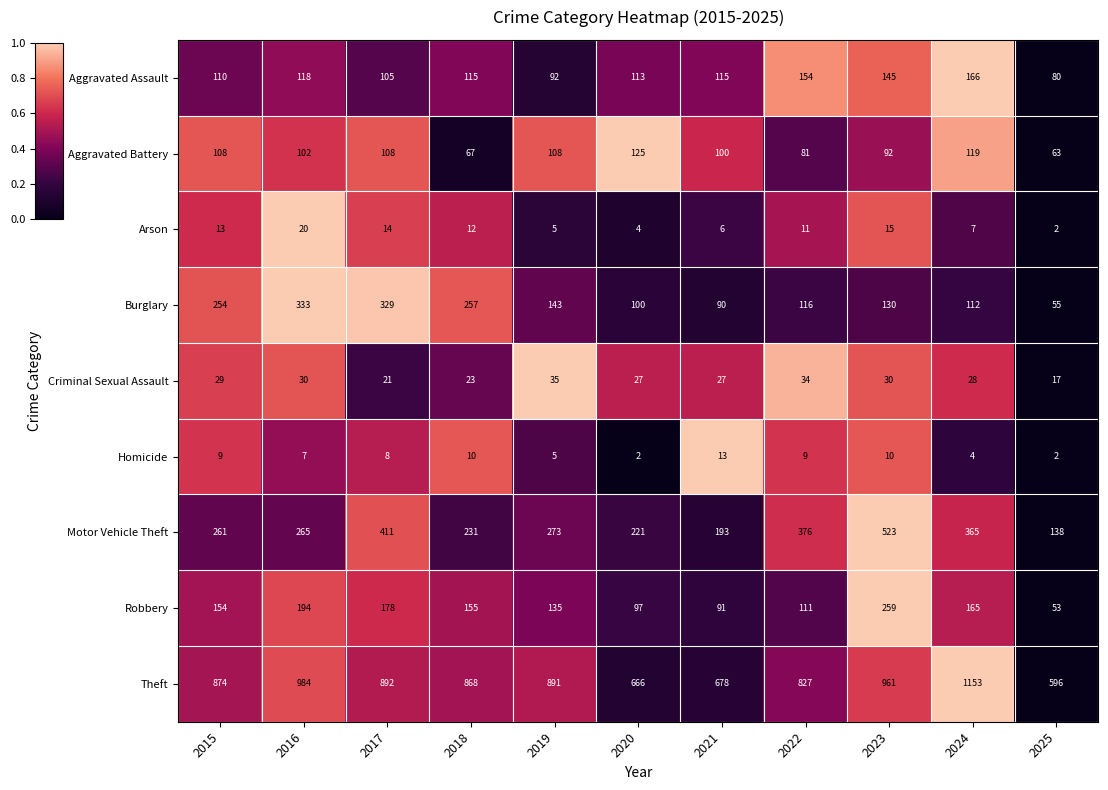

What is the approximate value of Aggravated Battery at 2016?

102